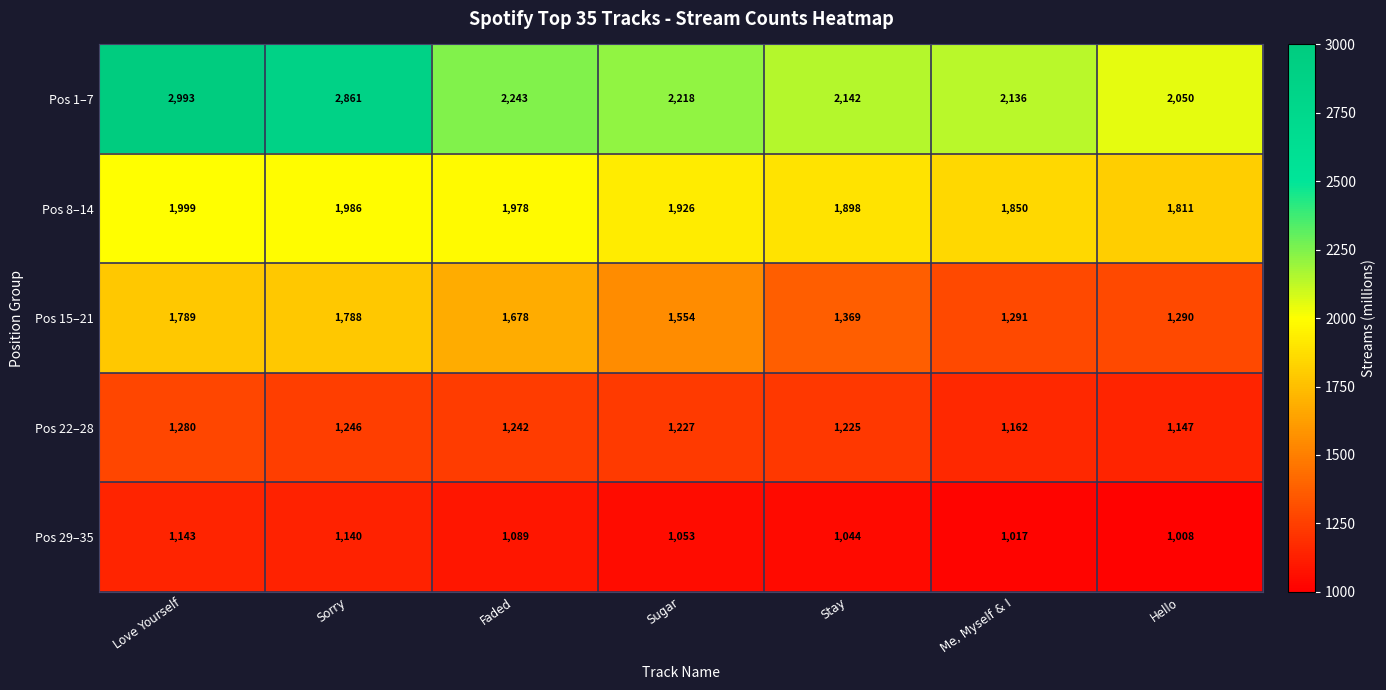

The Pos 8–14 series shows 1811 at Hello. True or false?

True